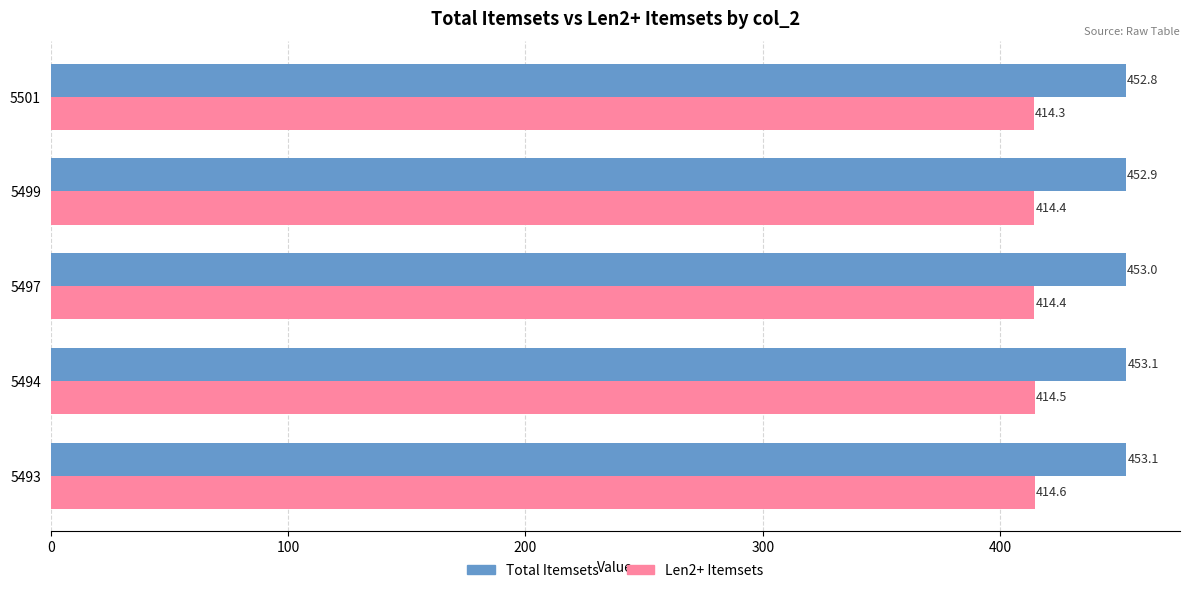

True or false: Len2+ Itemsets has a value of 215.2 at 5493.

False